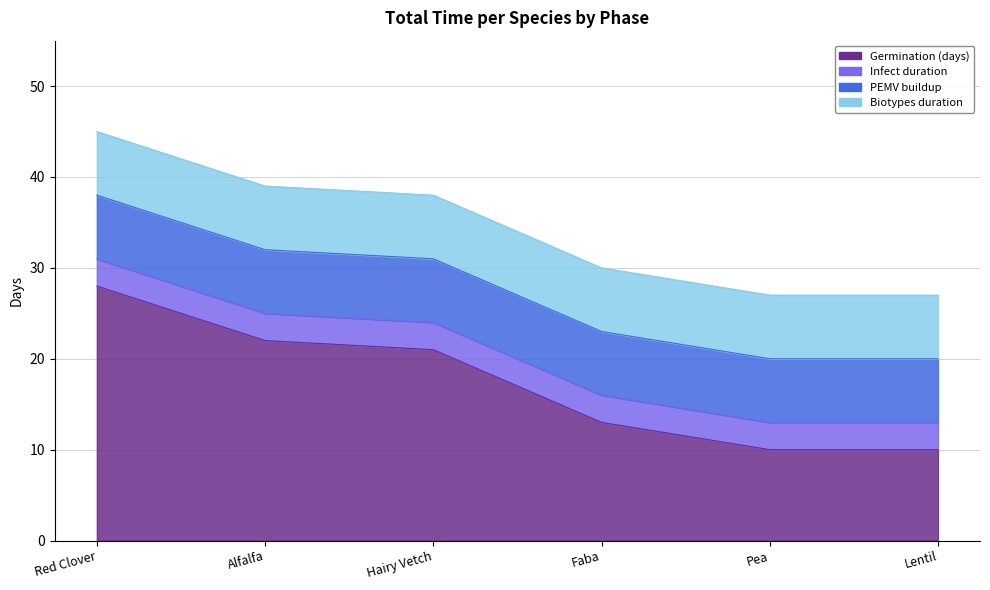

The Germination (days) series shows 21 at Hairy Vetch. True or false?

True